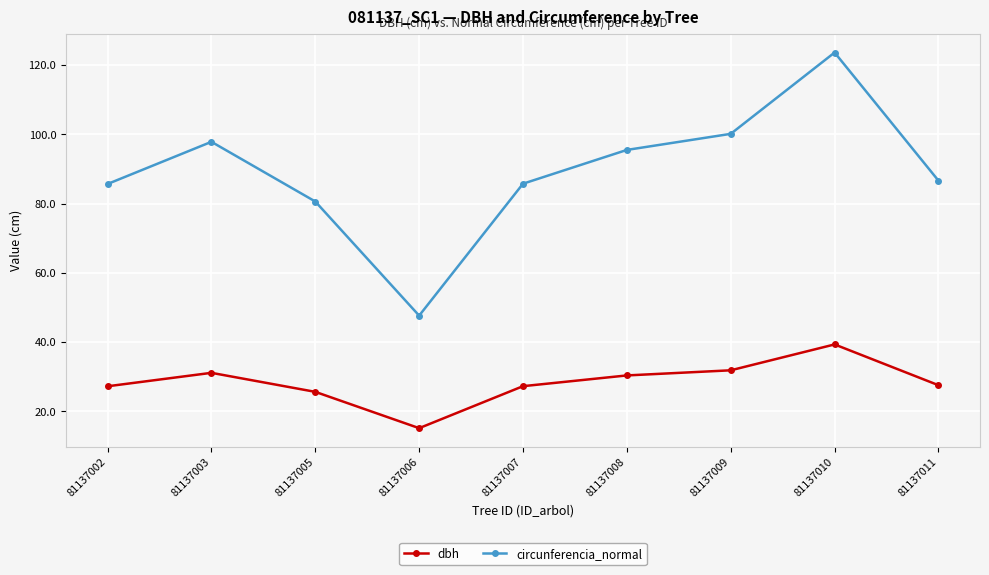

Where is the first local maximum for dbh?

81137003